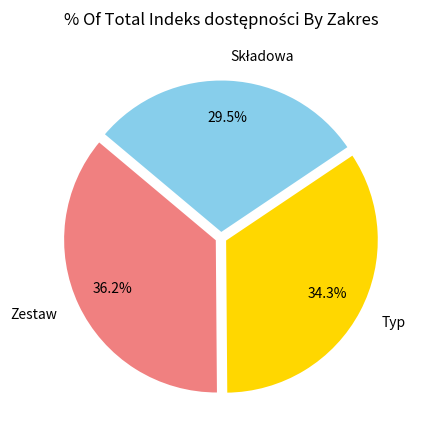

Is Zestaw the majority of the pie?

No